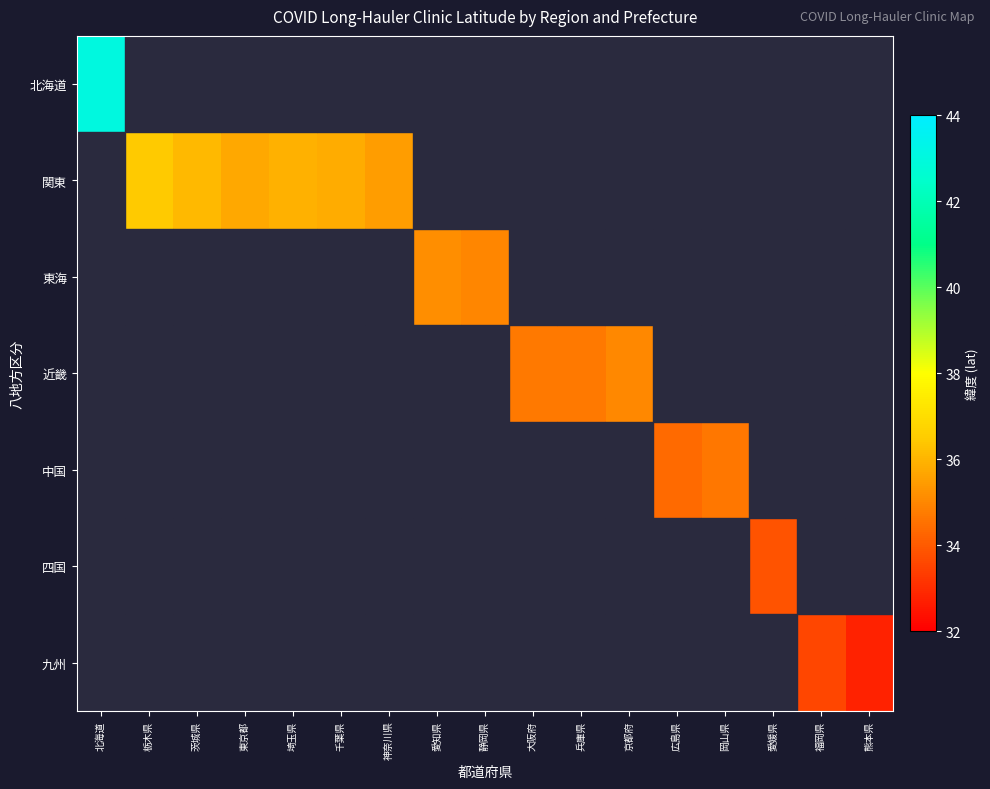

What is the total value across all series at 兵庫県?

225.4